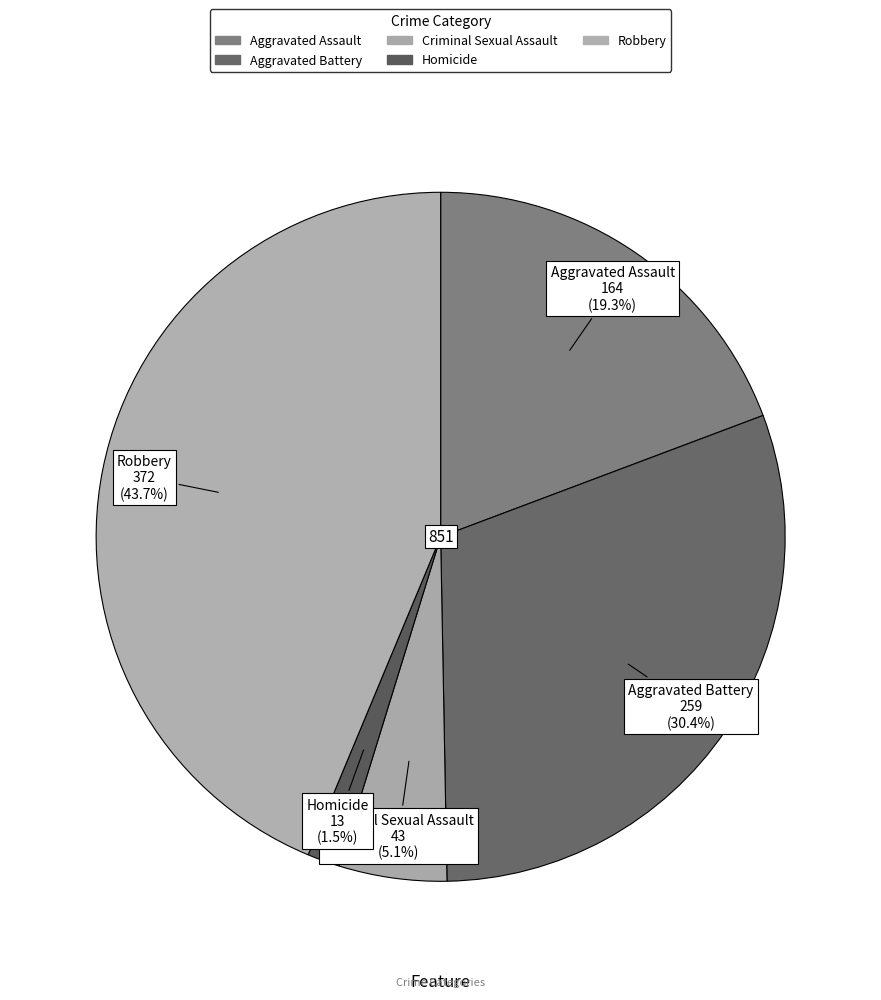

Which slice is the largest?

Robbery